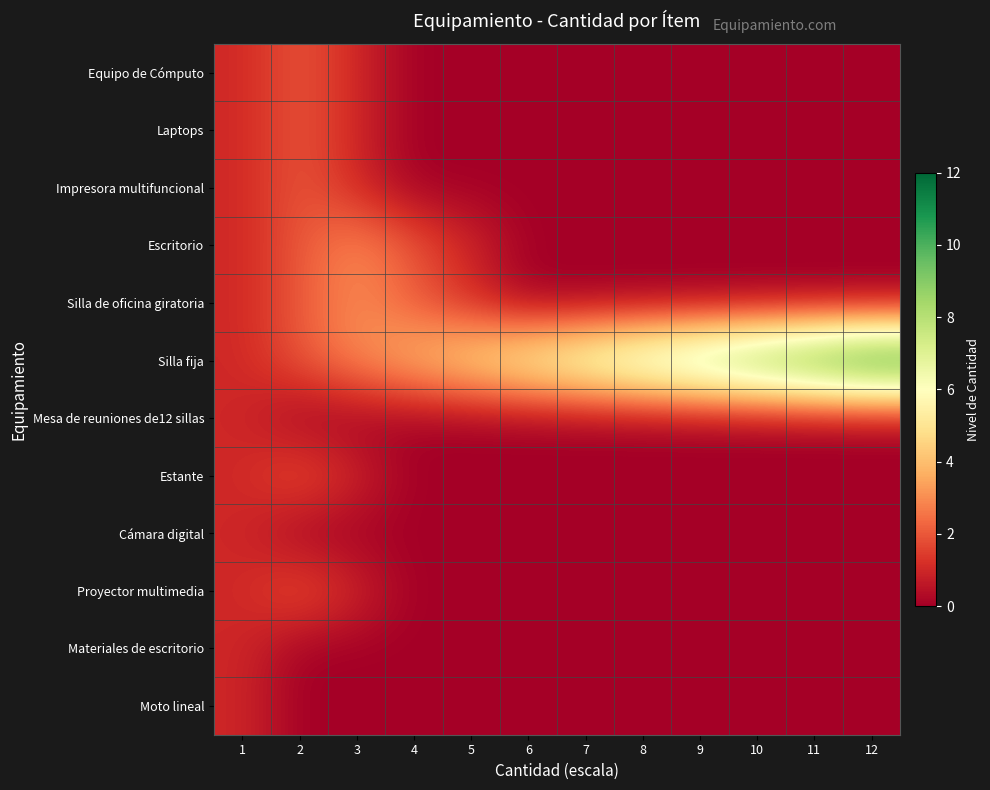

List the series in order of their peak value, highest first.

Silla fija, Escritorio, Silla de oficina giratoria, Equipo de Cómputo, Laptops, Impresora multifuncional, Estante, Proyector multimedia, Mesa de reuniones de12 sillas, Cámara digital, Materiales de escritorio, Moto lineal